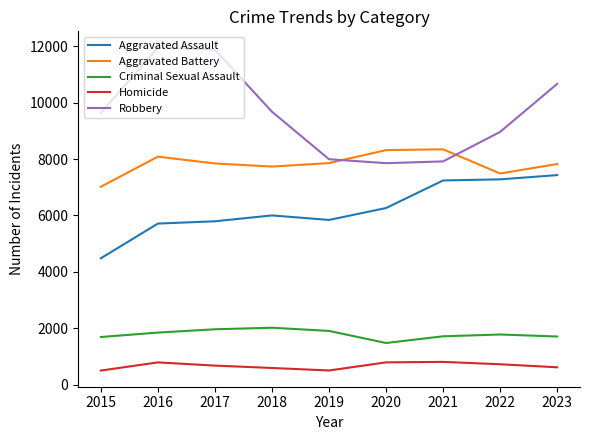

What is the approximate value of Homicide at 2021?

804